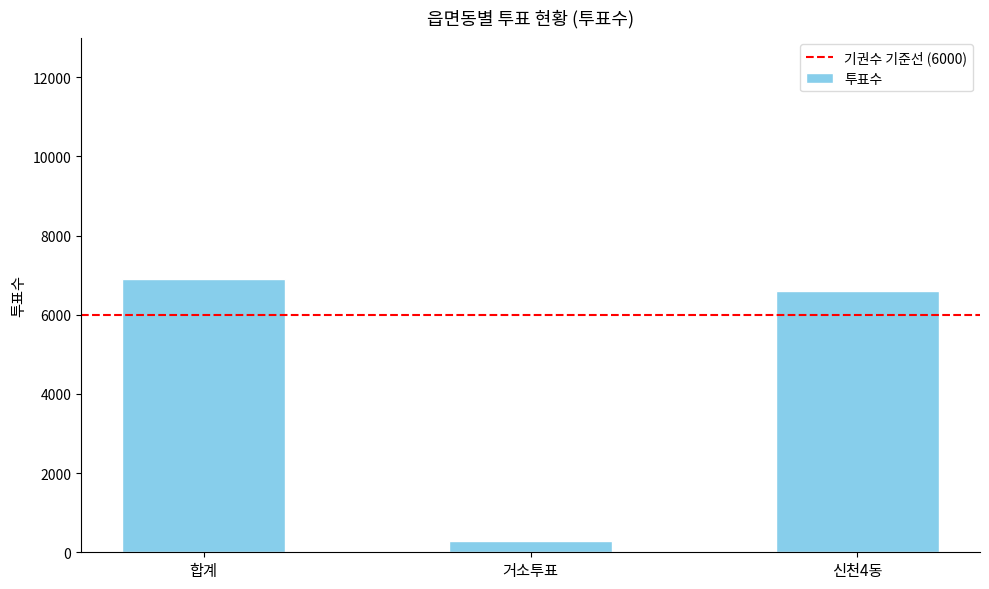

What is the difference between the values at 신천4동 and 거소투표?

6319